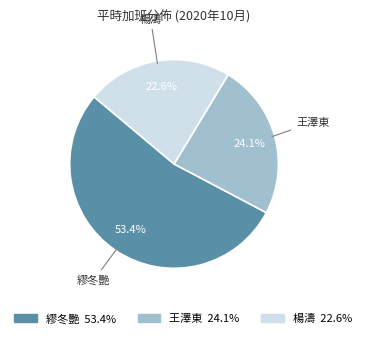

Is there any slice that represents more than half of the pie?

Yes